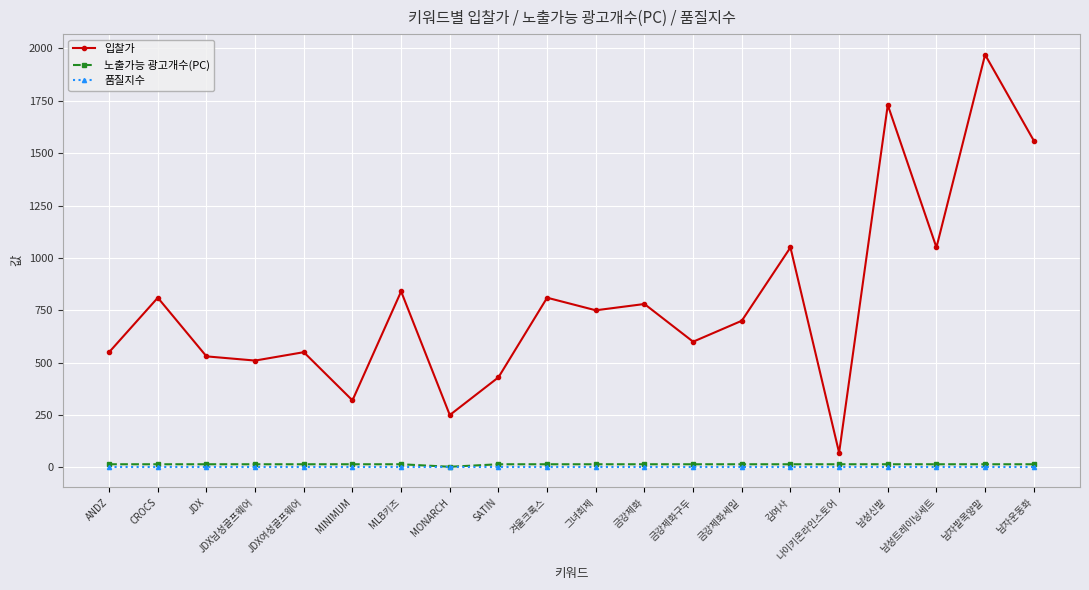

Which series ends up on top after the final intersection of 품질지수 and 노출가능 광고개수(PC)?

노출가능 광고개수(PC)